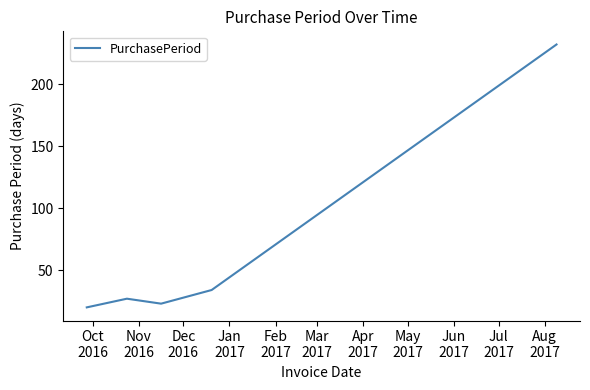

What is the difference between the second highest and second lowest values?

11